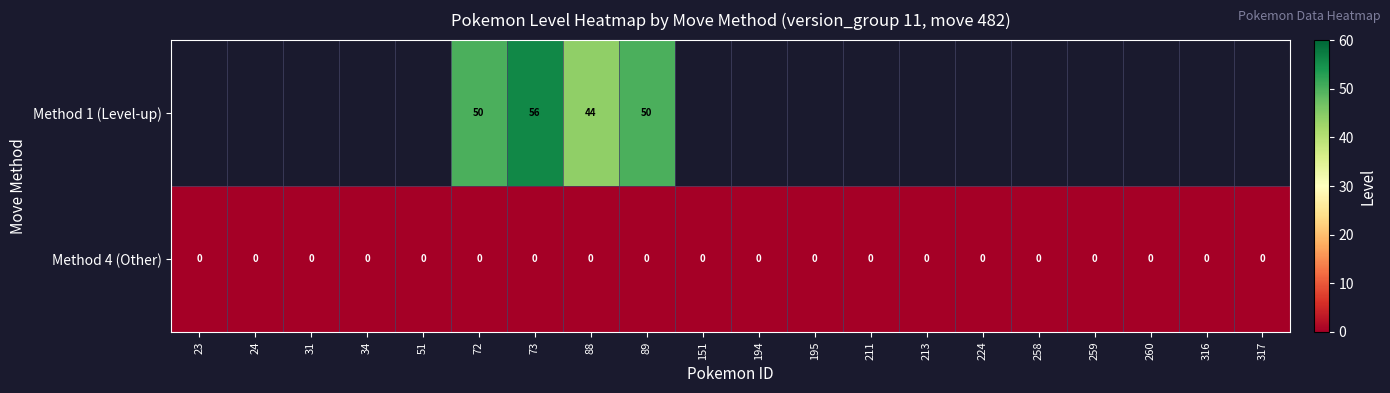

What is the total value across all series at 88?

44